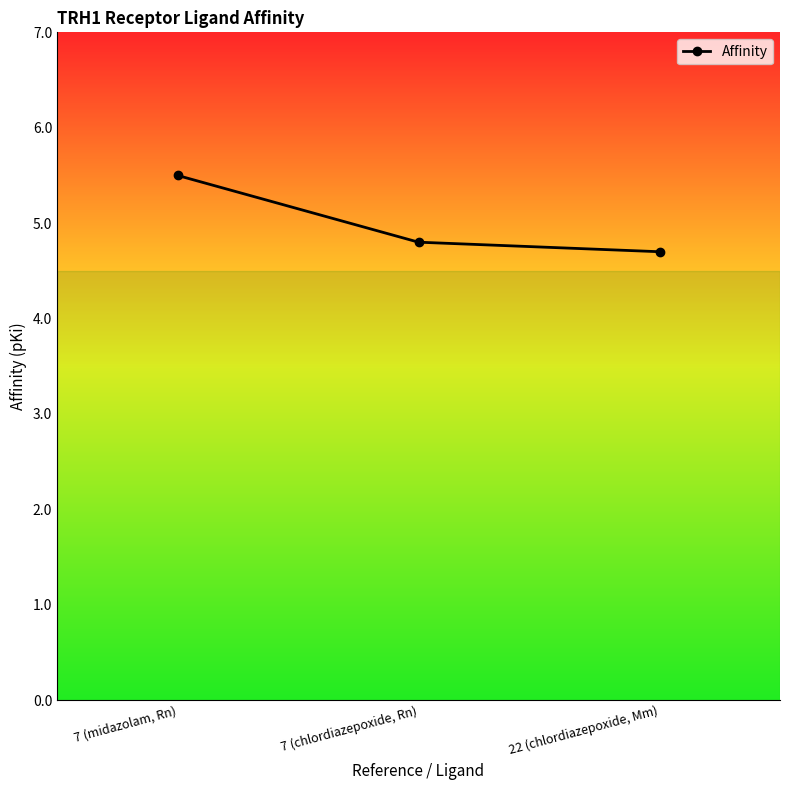

What is the value of the 3rd point from the left?

4.7